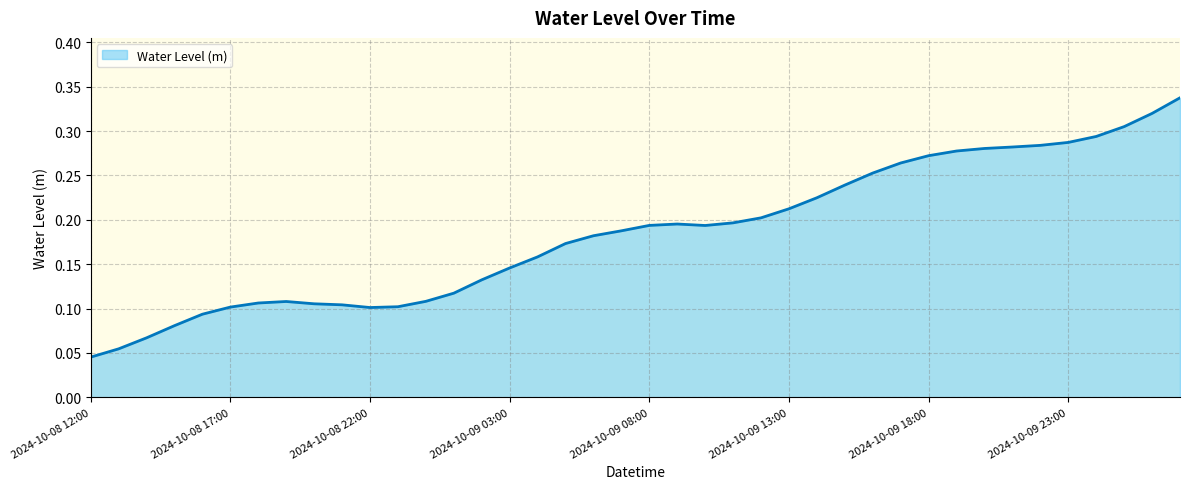

Does the chart display data point markers on the line(s)?

No